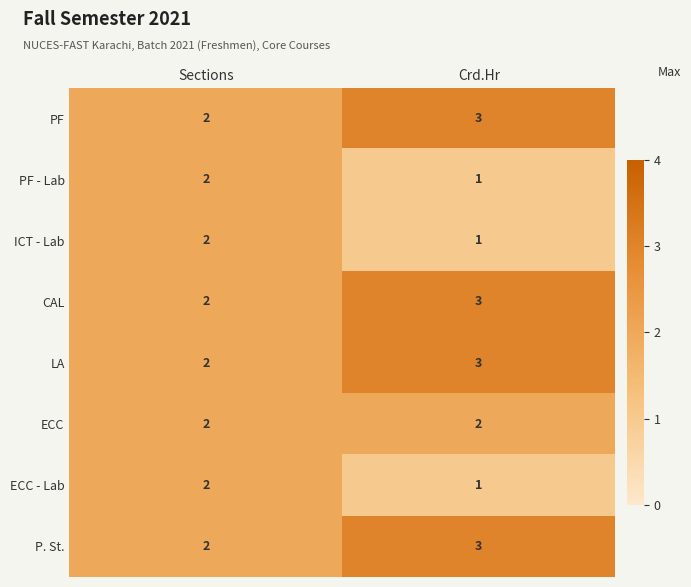

Which category has the lowest value in the P. St. series?

Sections